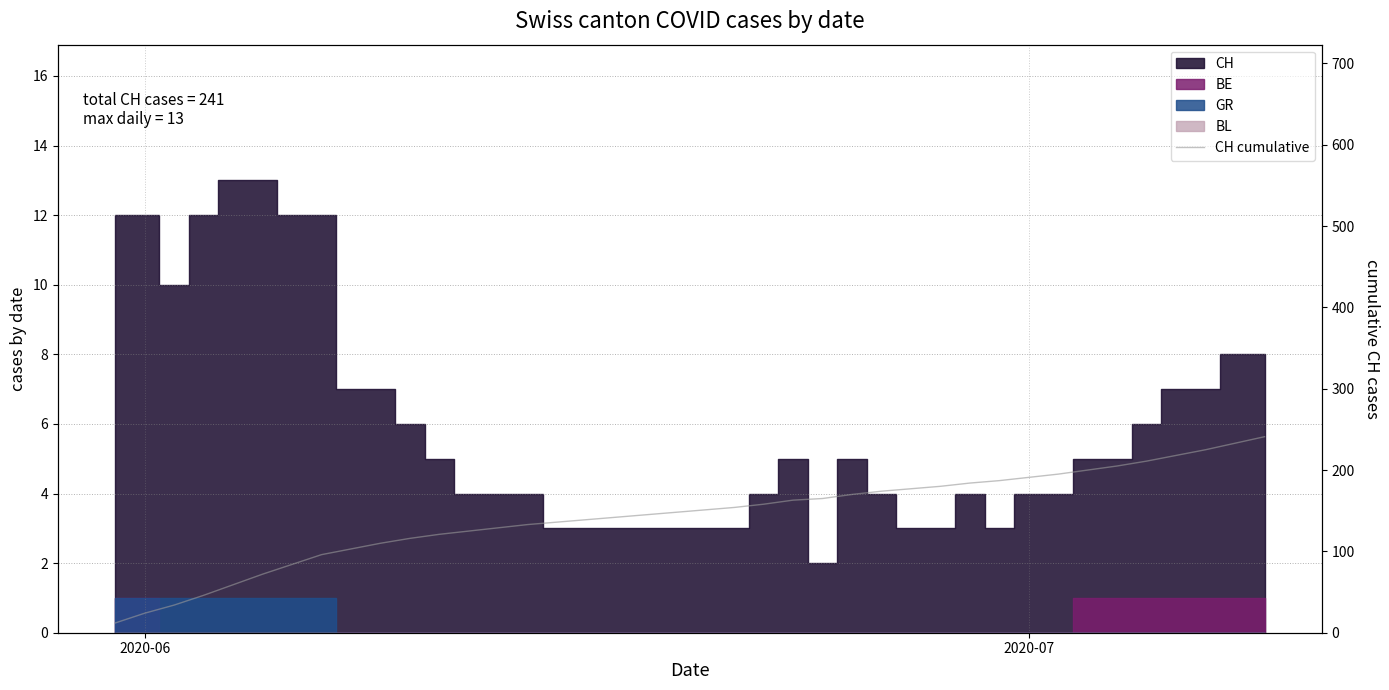

What is the difference between the second highest and second lowest values?

209